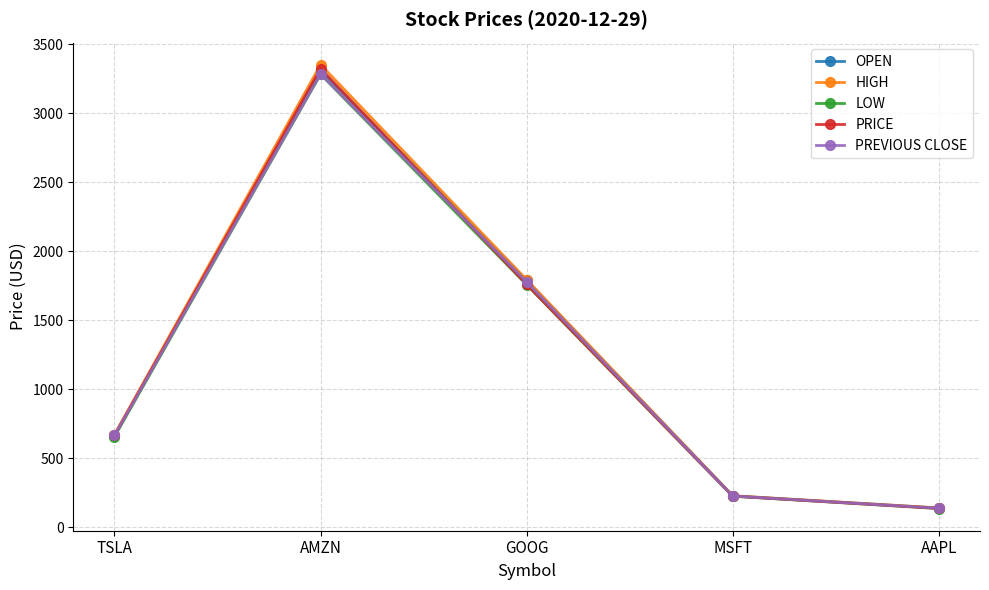

Reading left to right, what are all the values shown in this chart?

OPEN: 661.0	3309.9	1787.8	226.3	138.1
HIGH: 669.9	3350.7	1792.4	227.2	138.8
LOW: 655.0	3281.2	1756.1	223.6	134.3
PRICE: 666.0	3322.0	1758.7	224.2	134.9
PREVIOUS CLOSE: 663.7	3284.0	1776.1	225.0	136.7